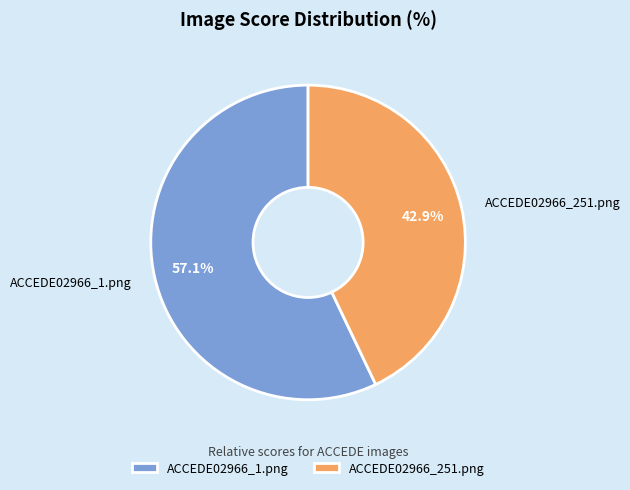

Count the number of slices in the pie.

2